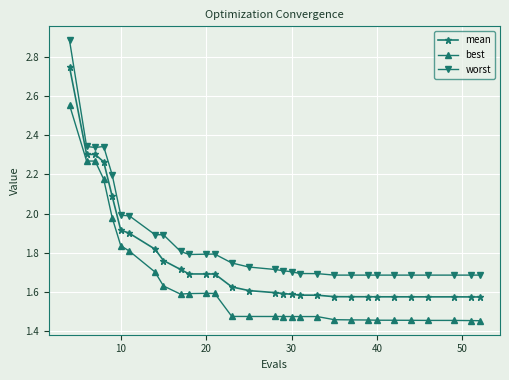

What is the highest value of the worst series?

2.9